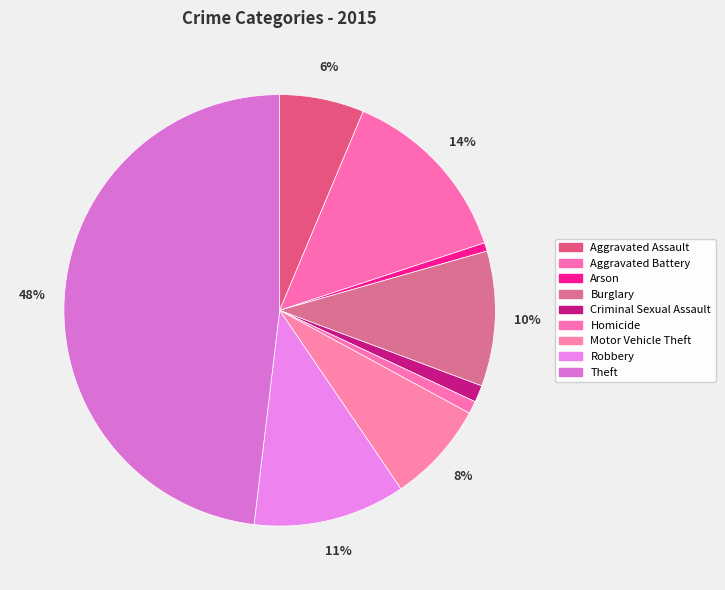

Rank the categories by value from highest to lowest.

Theft, Aggravated Battery, Robbery, Burglary, Motor Vehicle Theft, Aggravated Assault, Criminal Sexual Assault, Homicide, Arson